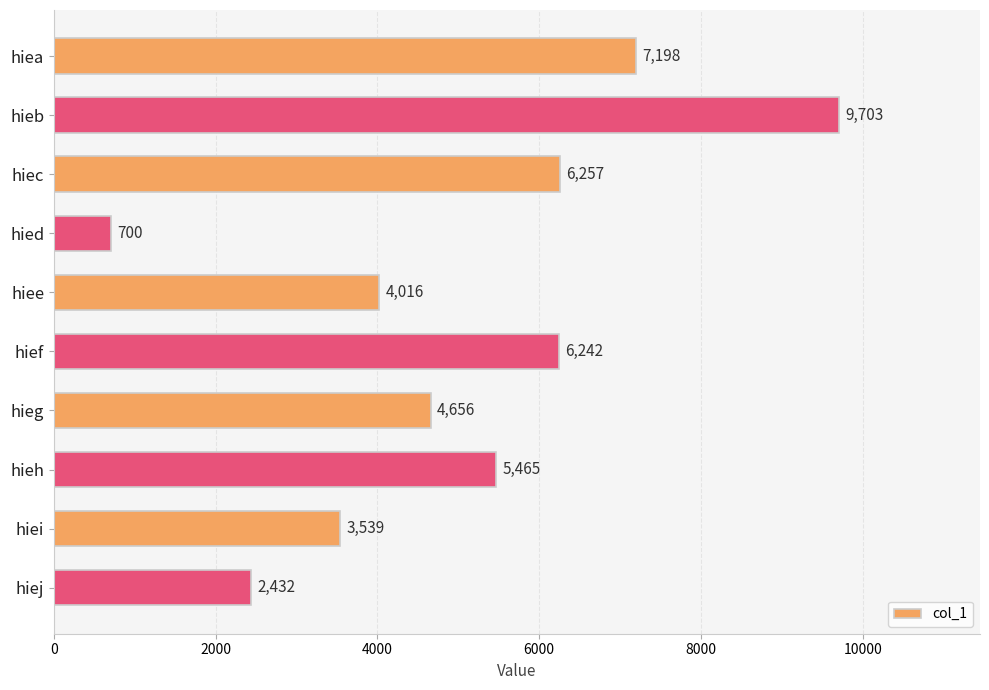

Reading top to bottom, extract all data points from this chart.

7198	9703	6257	700	4016	6242	4656	5465	3539	2432